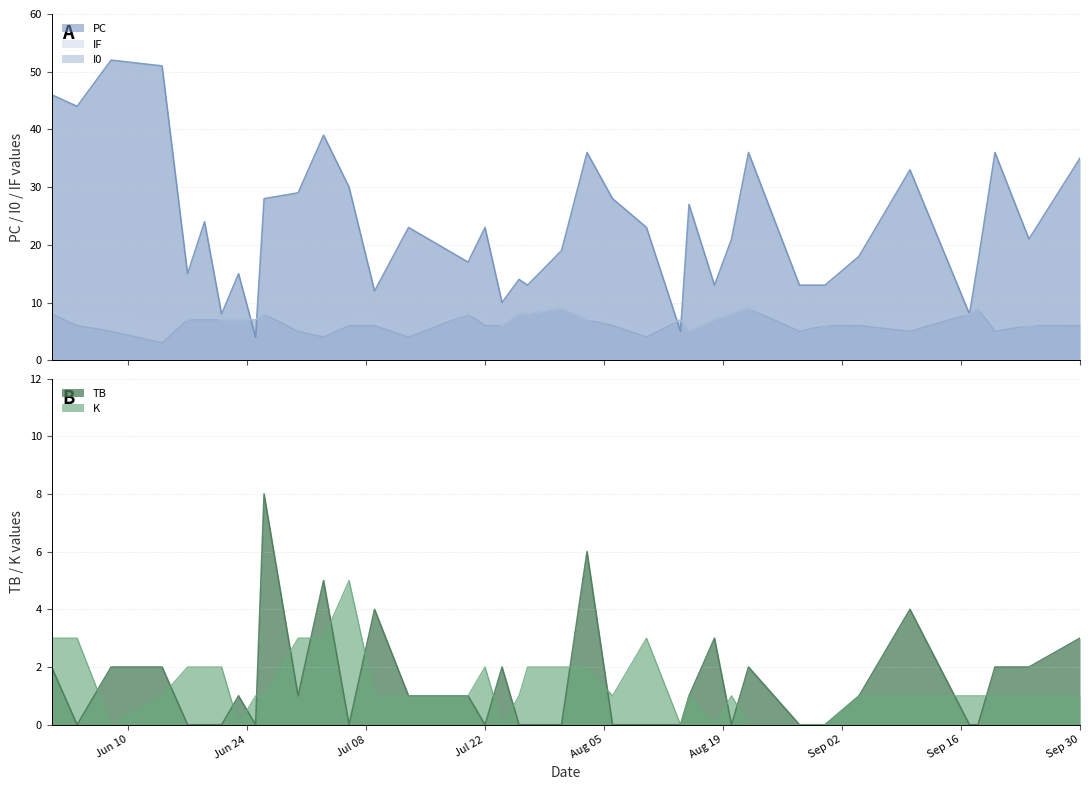

Which series has the widest spread of values?

PC